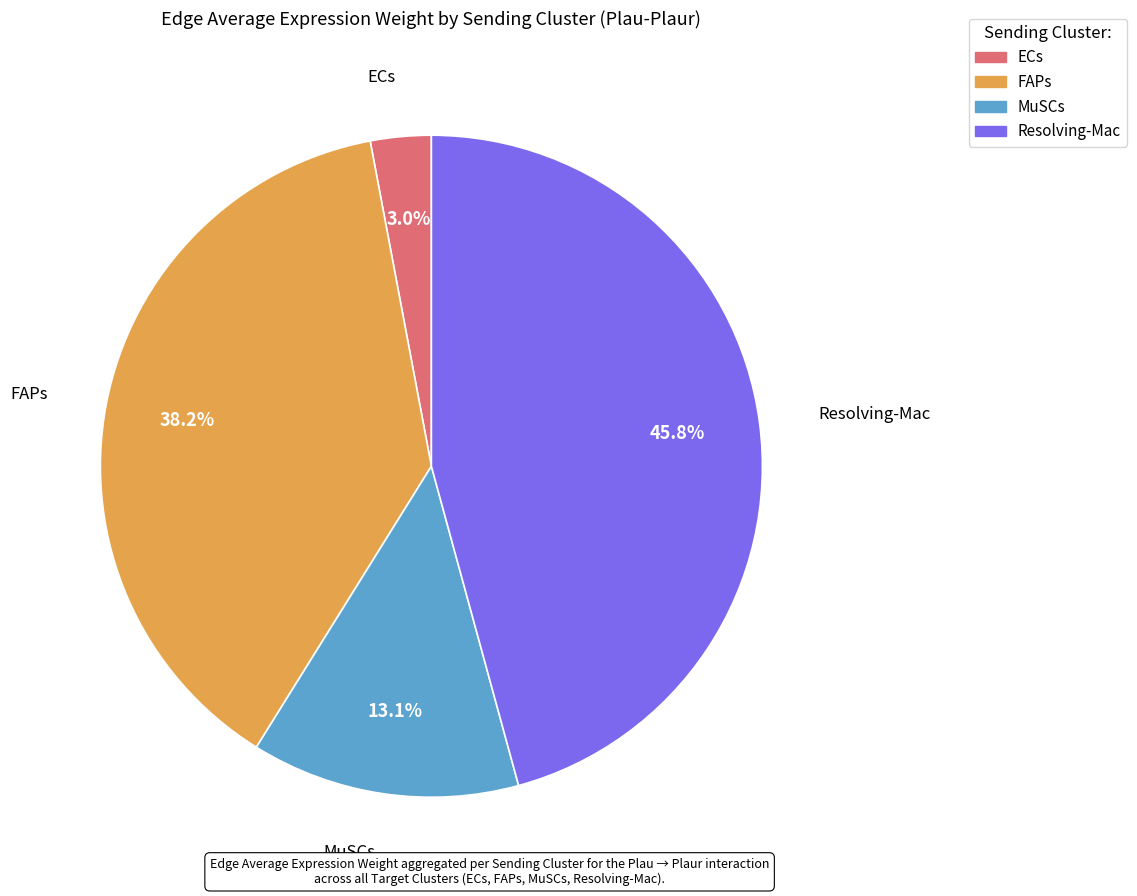

Is the sum of ECs and FAPs greater than half?

No